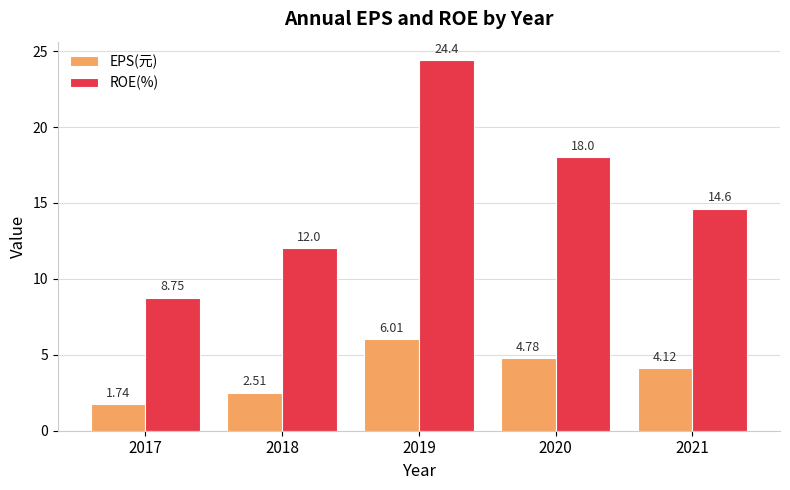

Is the value of ROE(%) at 2018 greater than the value of EPS(元) at 2018?

Yes